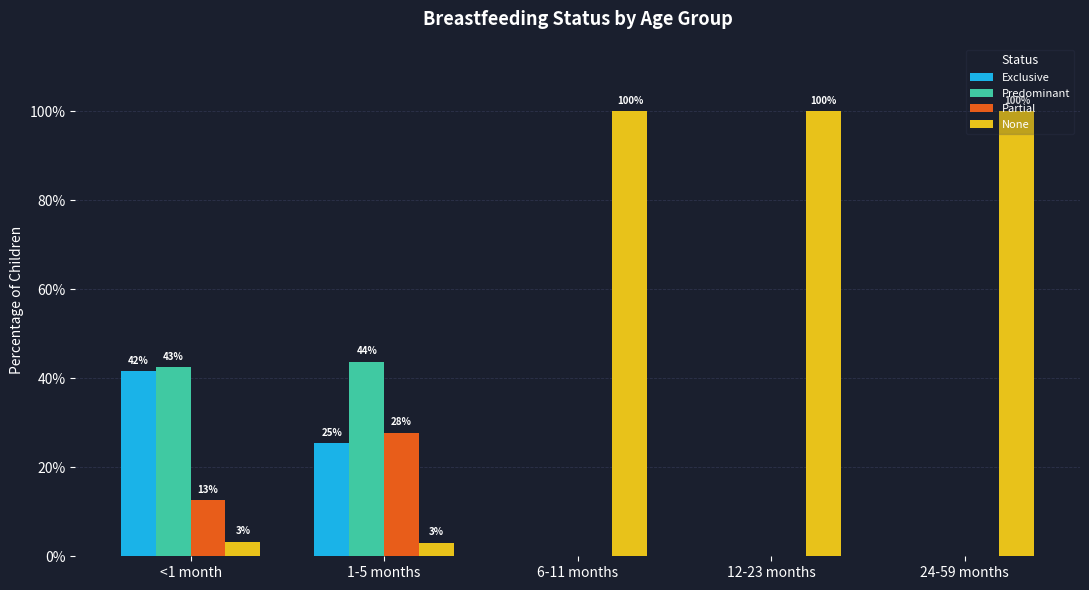

What position from the right is 1-5 months?

4